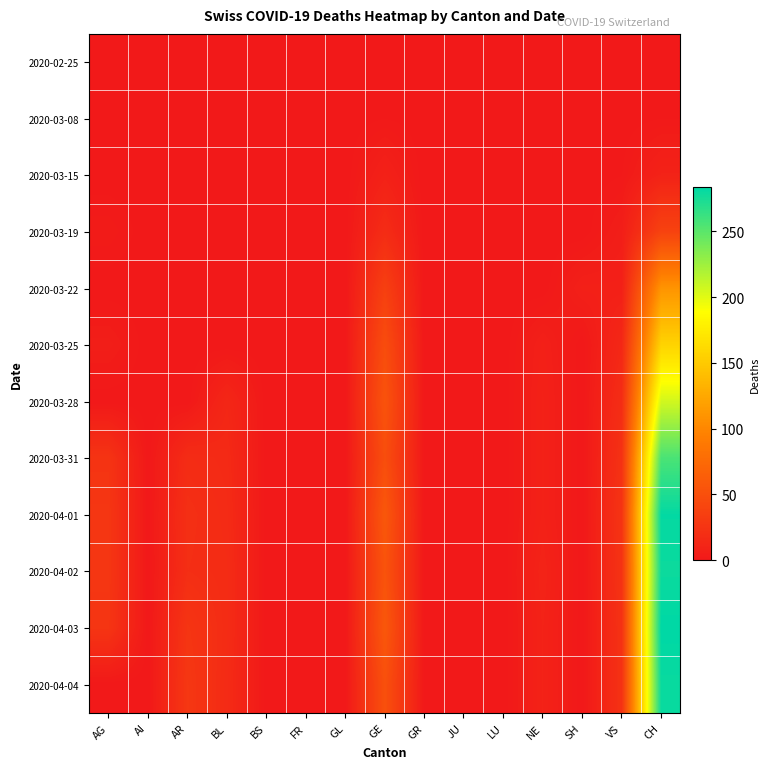

Which has a higher value, AG or GL?

AG